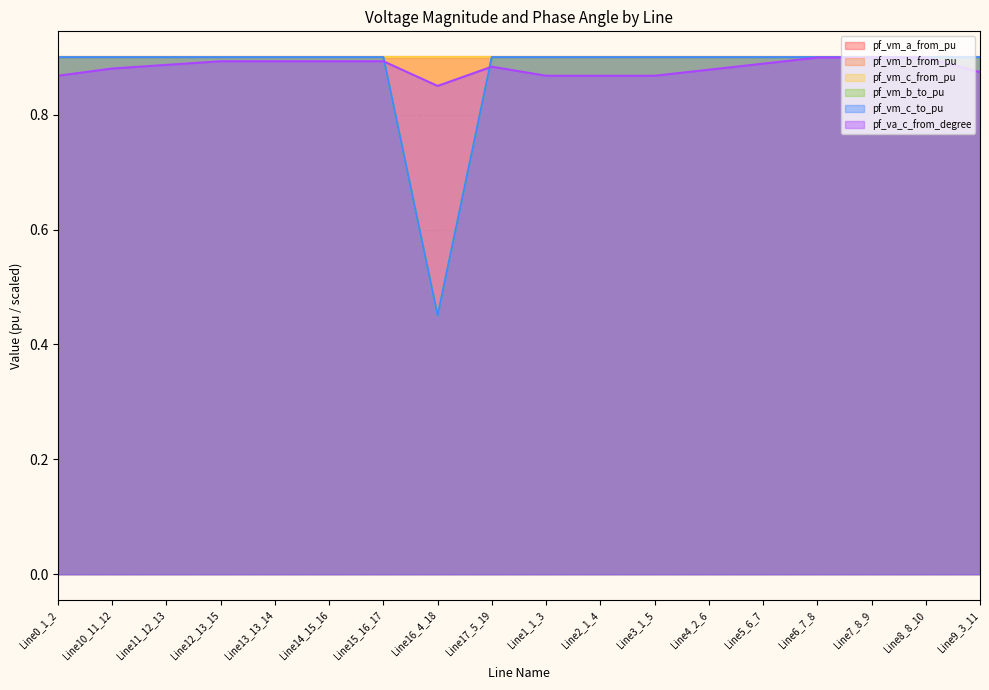

What is the difference between the maximum and minimum values in the pf_vm_c_to_pu series?

0.4